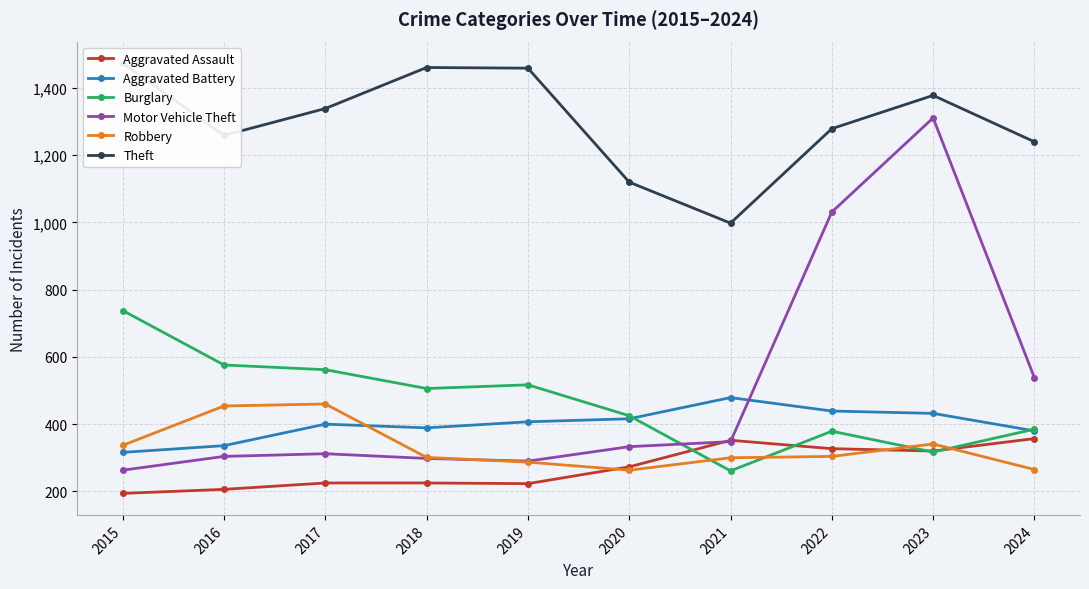

True or false: Burglary has more than 0 points higher than both neighbors.

True